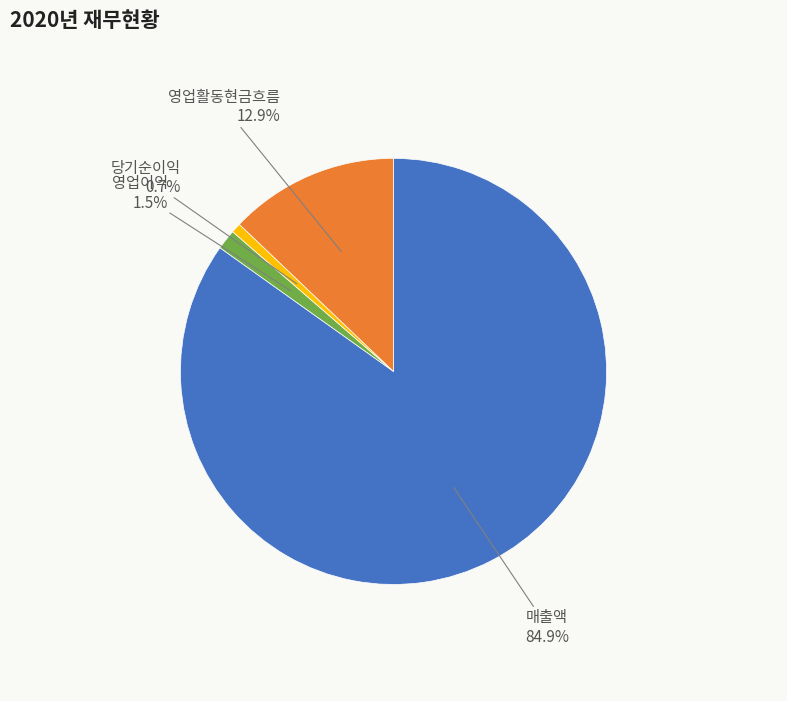

Which slice is the largest?

매출액